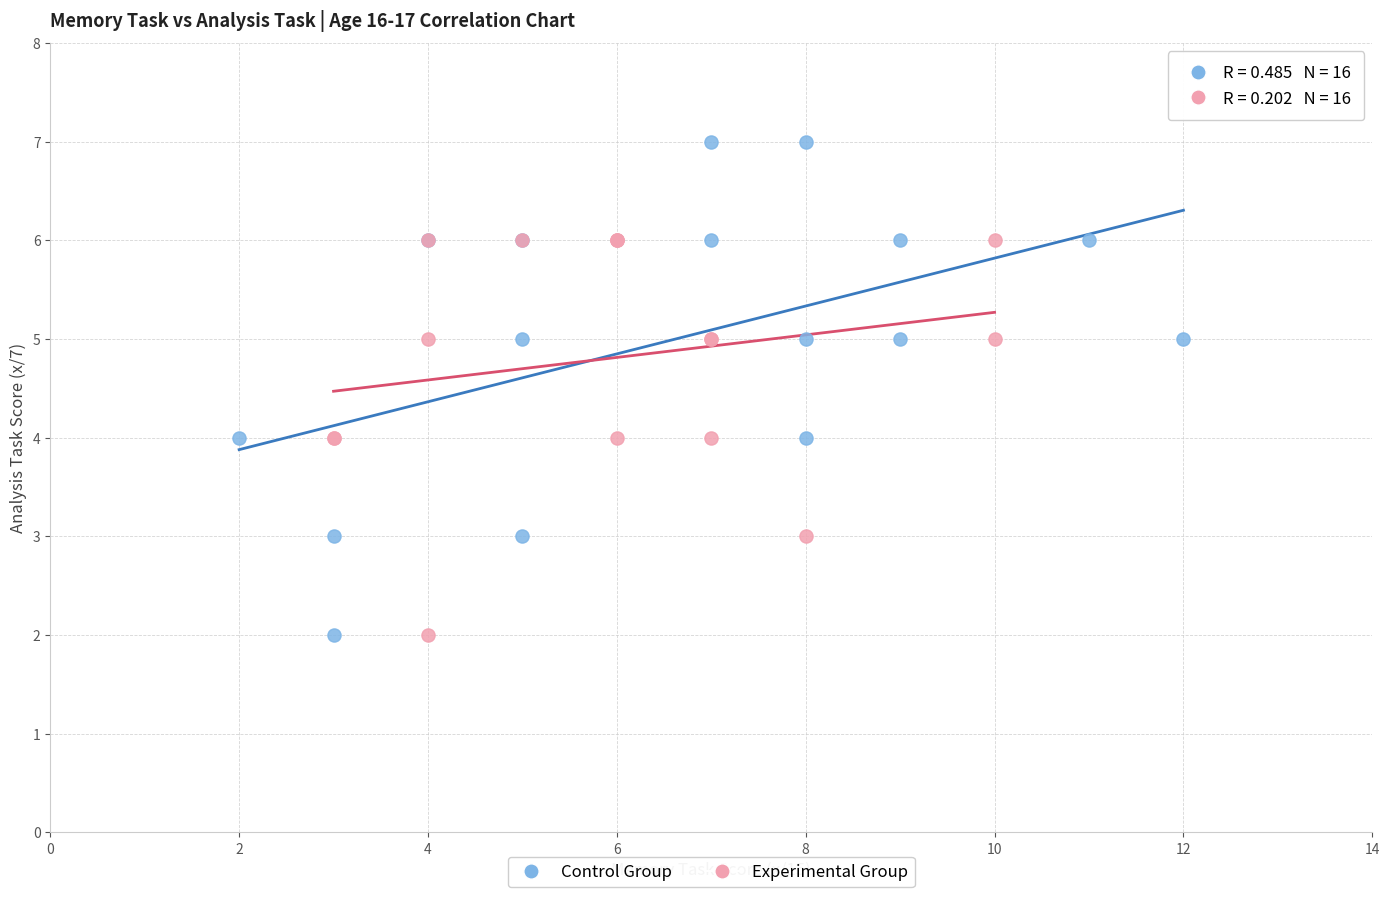

Which series contains the highest Y value?

Control Group